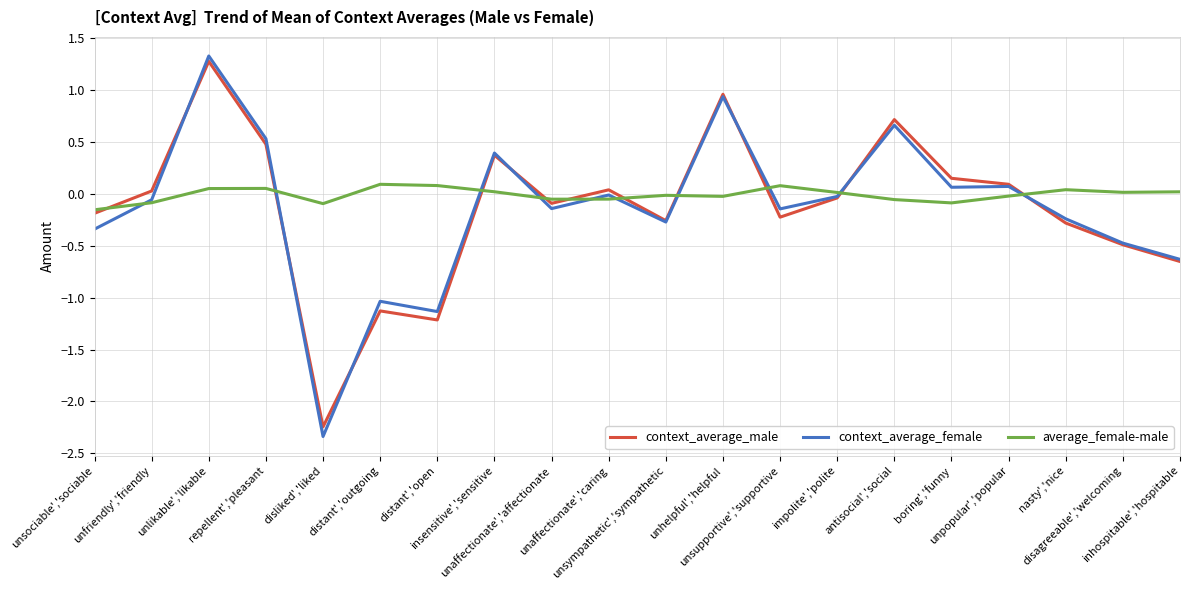

What position from the right is boring','funny?

5